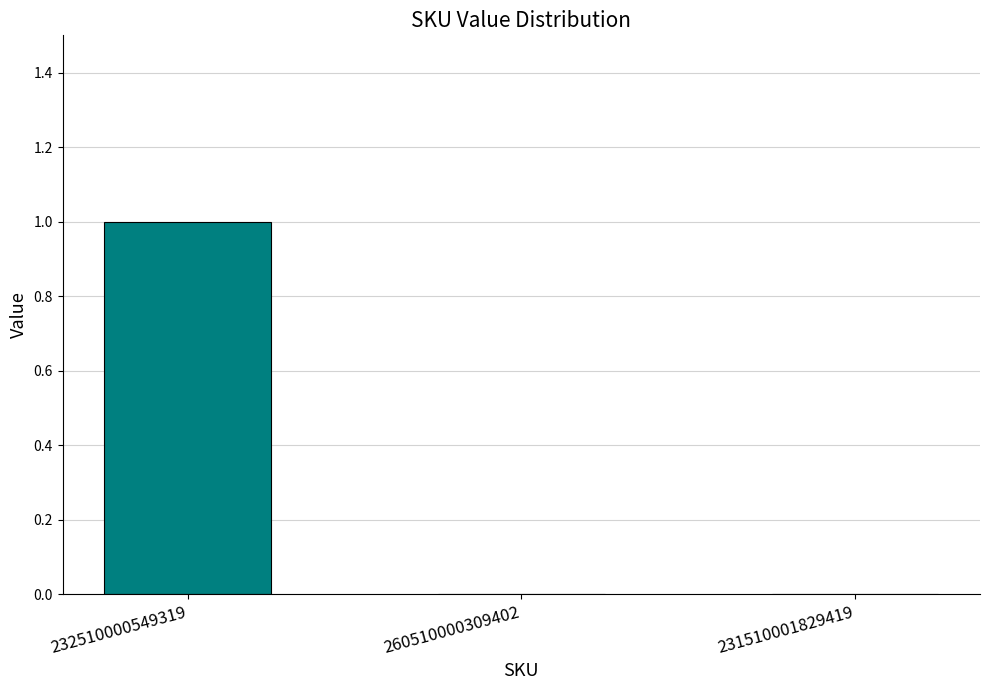

True or false: the data shows 0 at 260510000309402.

True